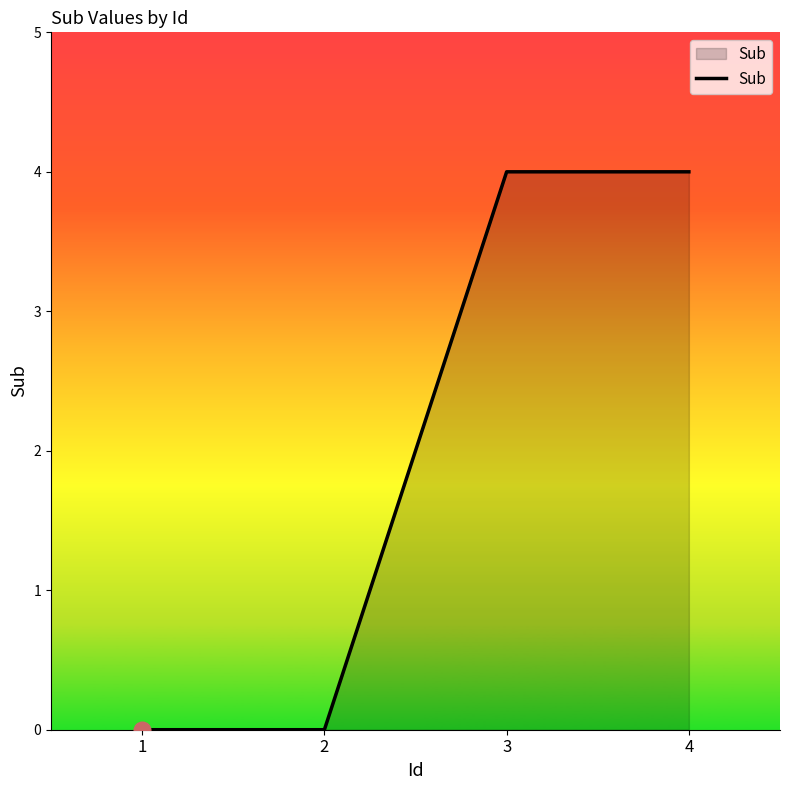

The value at 1 is 0. True or false?

True